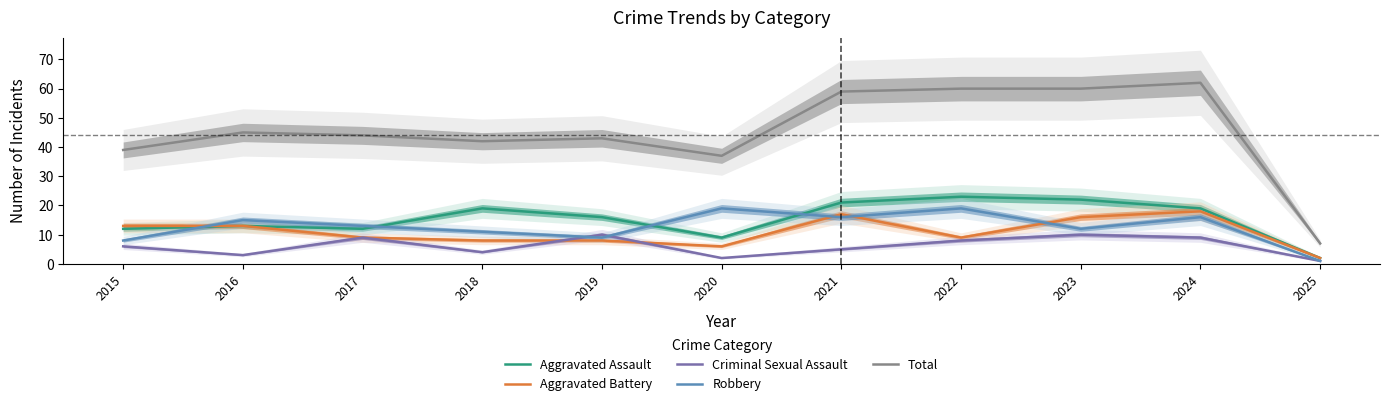

True or false: Aggravated Assault has more than 0 points higher than both neighbors.

True